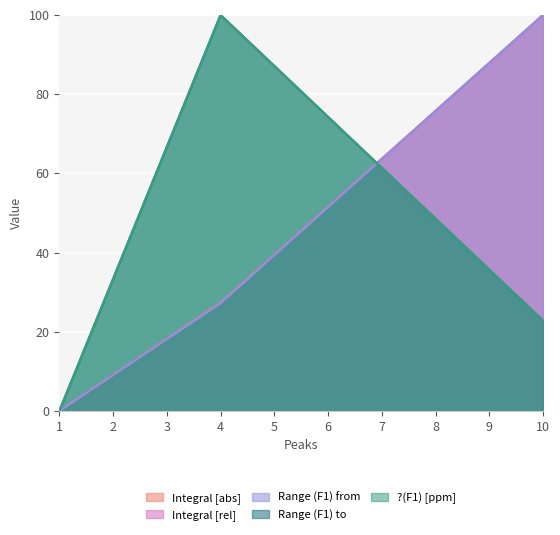

How many series are shown in this chart?

5